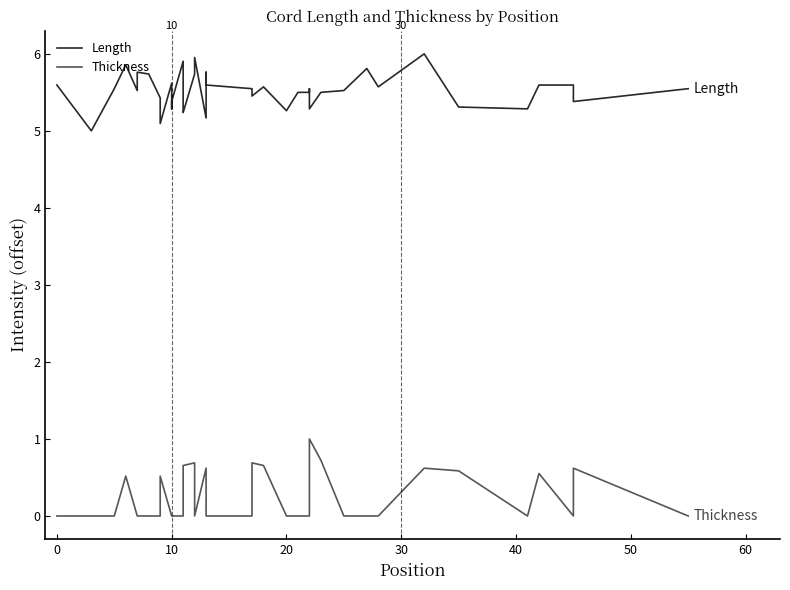

True or false: Length and Thickness cross at least once.

False